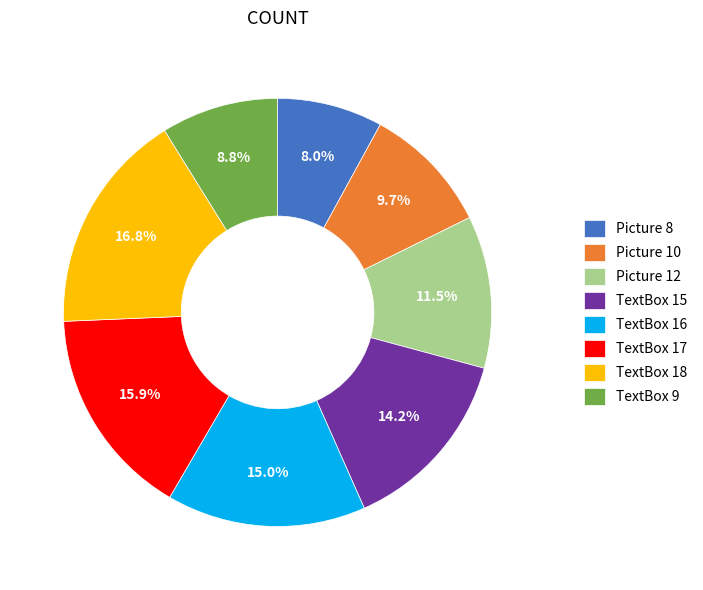

Count the number of slices in the pie.

8